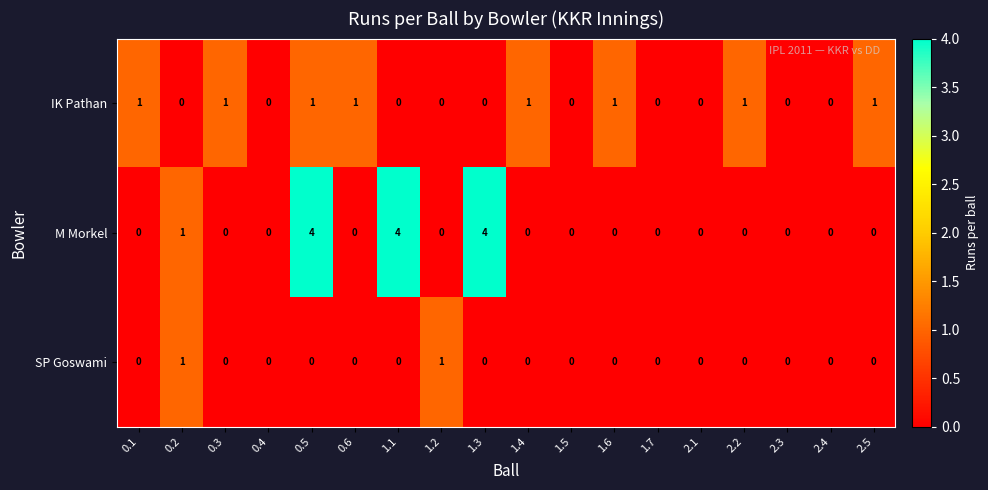

Which series changed the most between 0.4 and 1.2?

SP Goswami